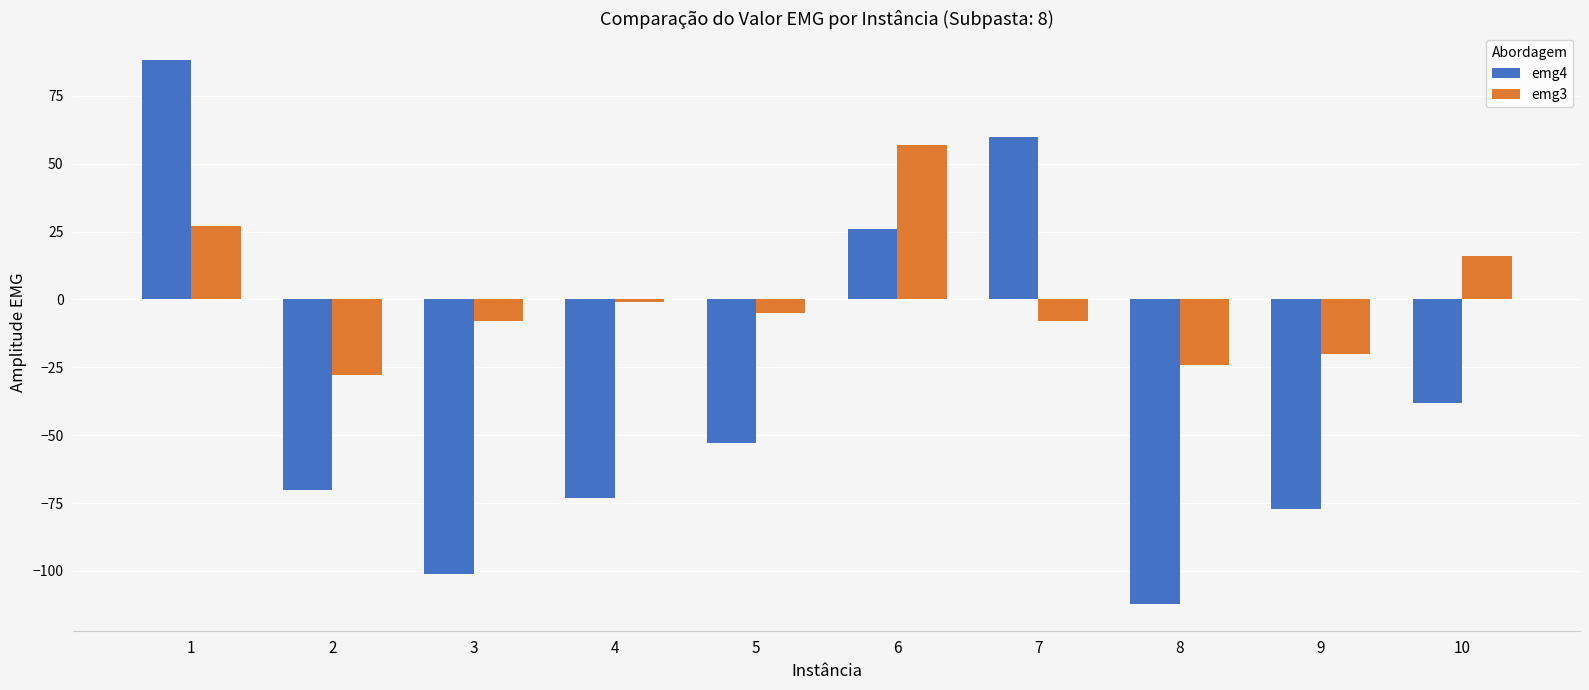

What is the difference between the maximum and minimum values in the emg3 series?

85